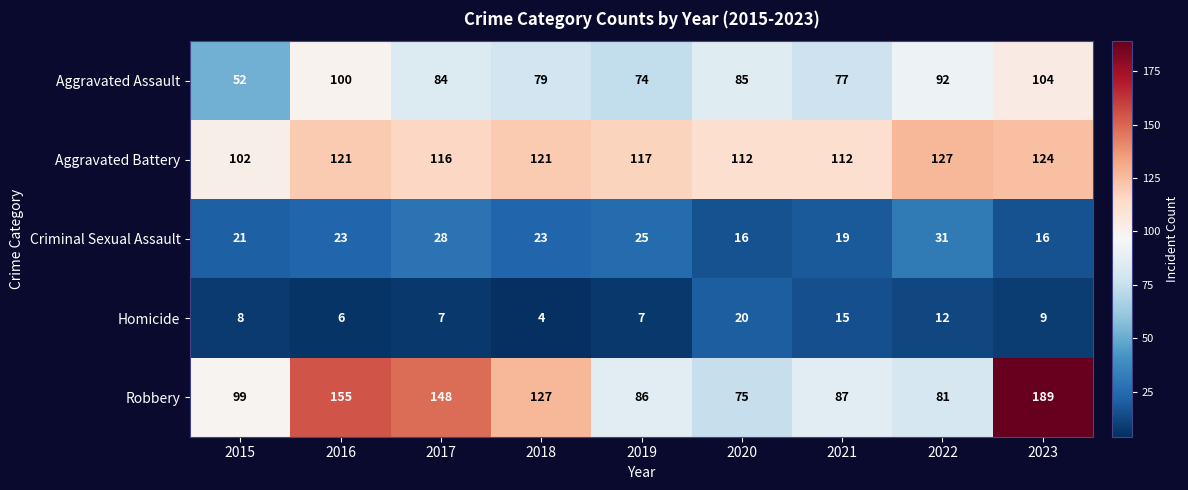

The value of Aggravated Battery at 2022 is 127. True or false?

True